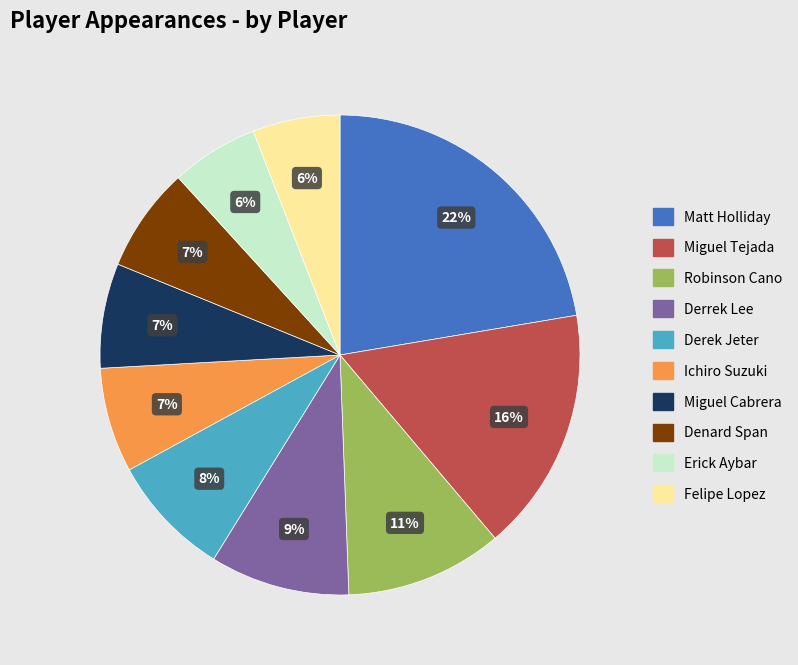

How many segments does this pie chart have?

10